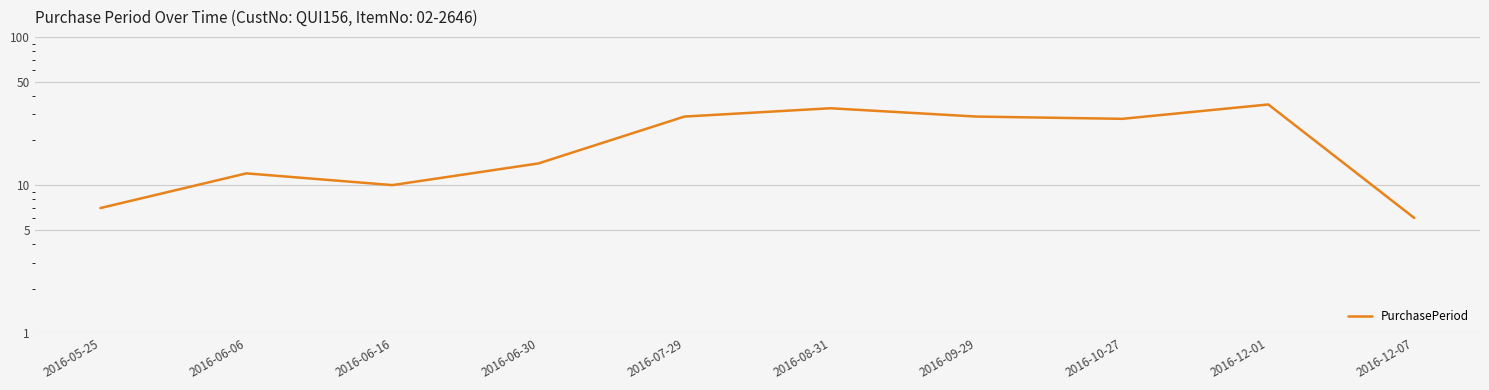

The chart shows a value of 10 at 2016-12-07. True or false?

False